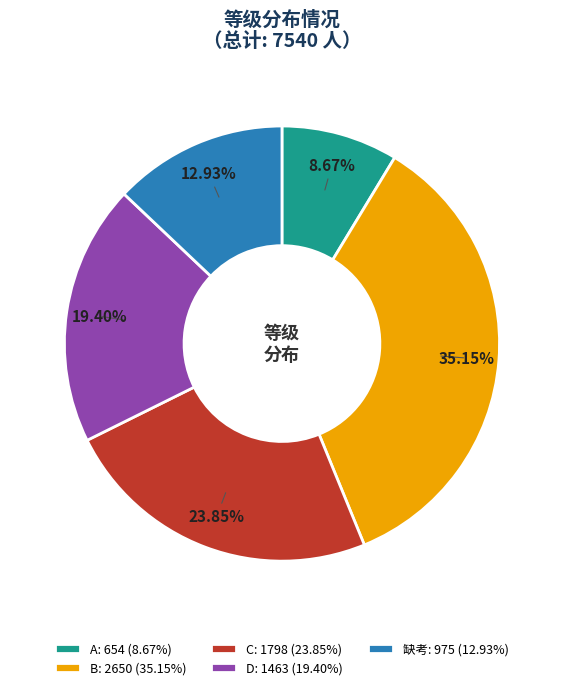

What percentage is the B slice, to the nearest percent?

35%